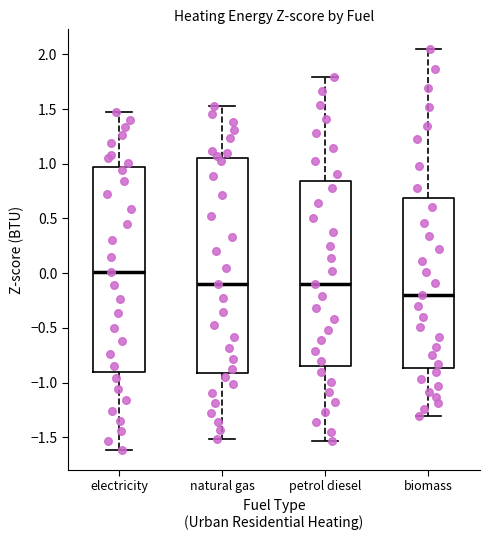

Which box's median line is the lowest?

biomass